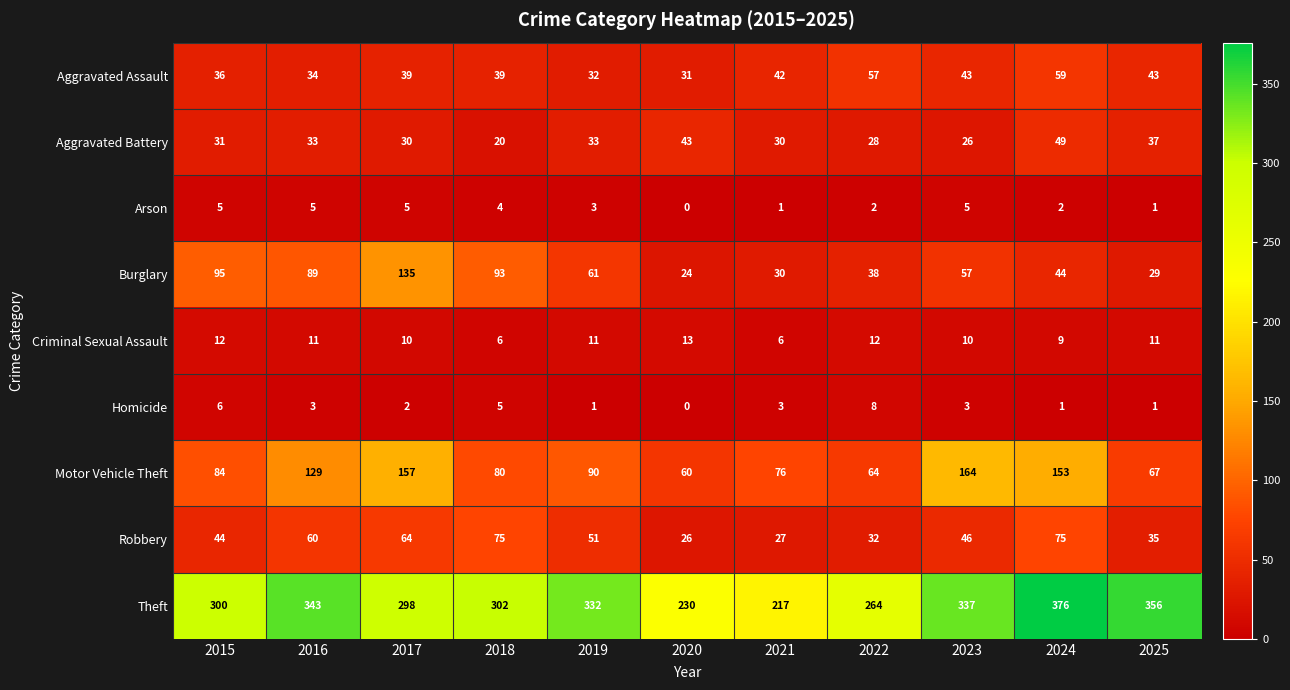

Where is Motor Vehicle Theft nearest to the value 112?

2016